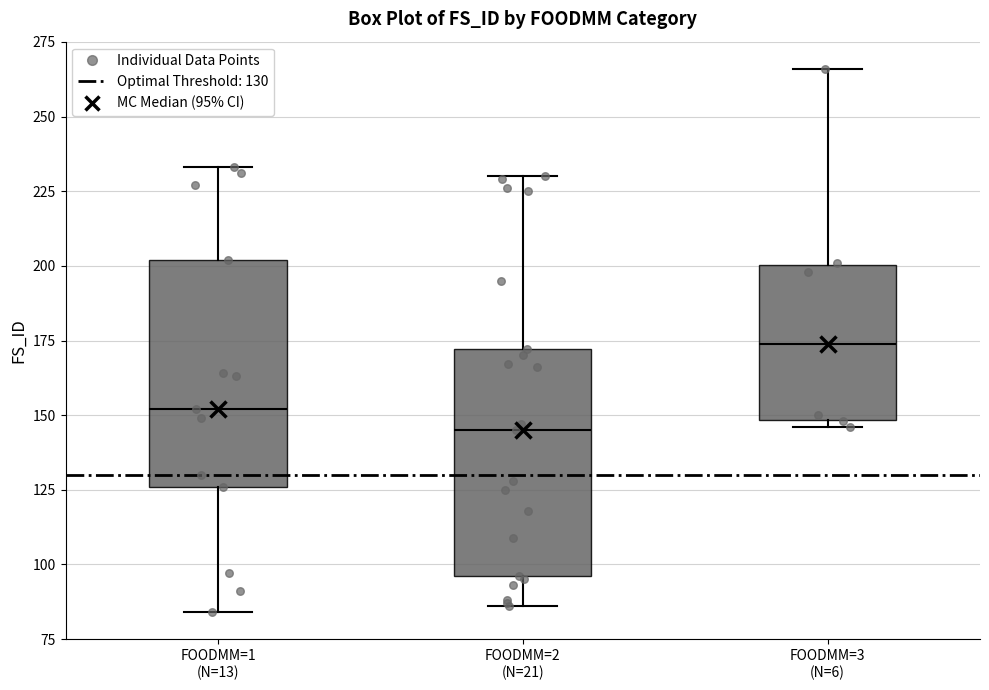

Reading left to right, transcribe this box plot: for each box, give where its median line is, the range the box spans, and where its two whiskers end, as read against the y-axis. The values are not printed on the chart, so give them approximately, as read against the axis.

FOODMM=1 (N=13): median 150, box 125 to 200, whiskers 85 to 235
FOODMM=2 (N=21): median 145, box 95 to 170, whiskers 85 to 230
FOODMM=3 (N=6): median 175, box 150 to 200, whiskers 145 to 265